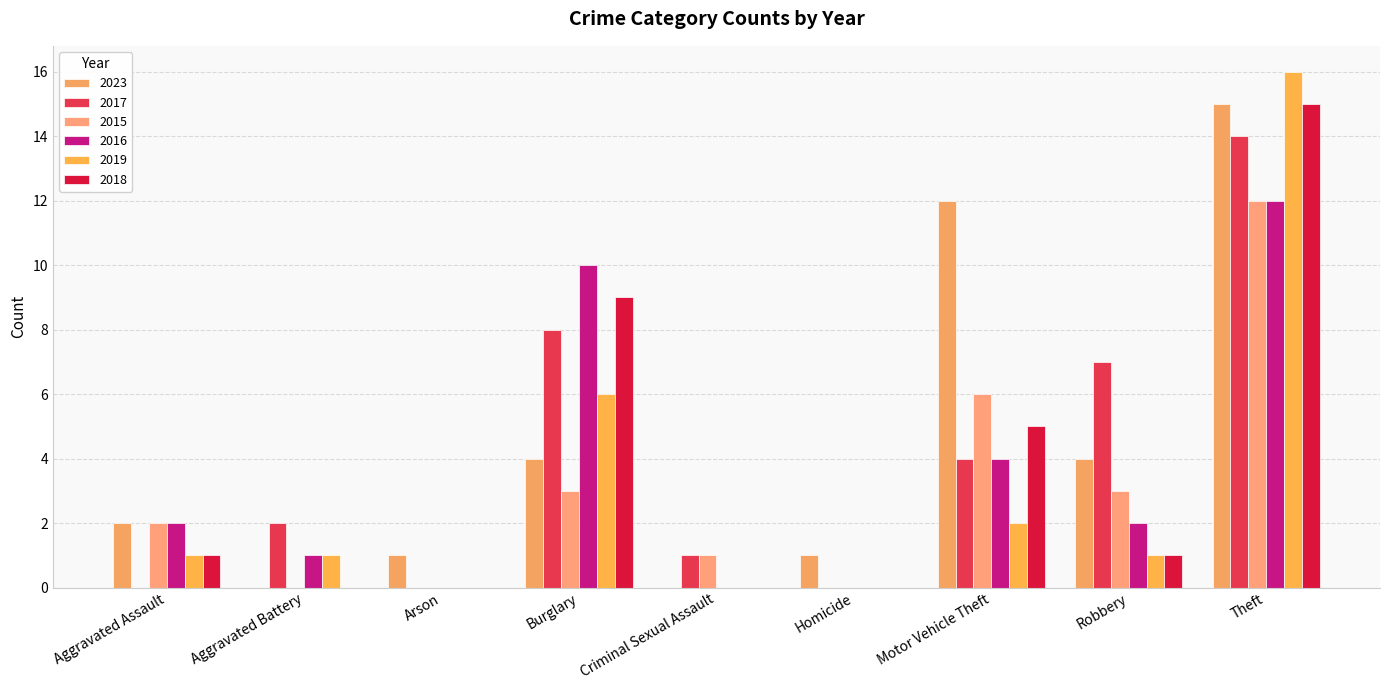

What is the label of the 8th bar from the right?

Aggravated Battery